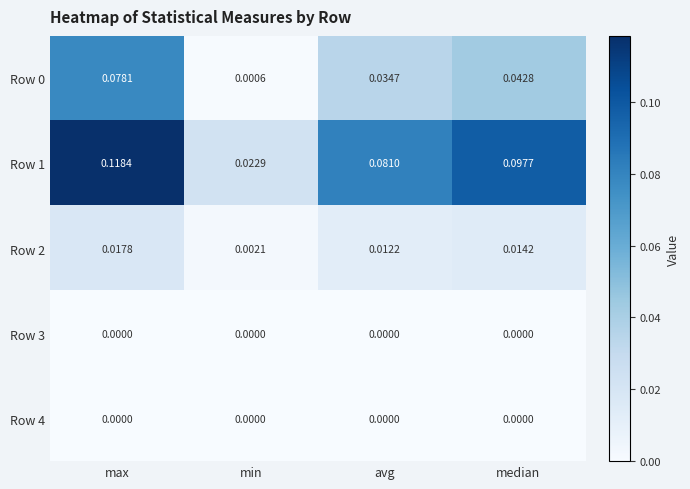

At which category is the sum across all series the highest?

max